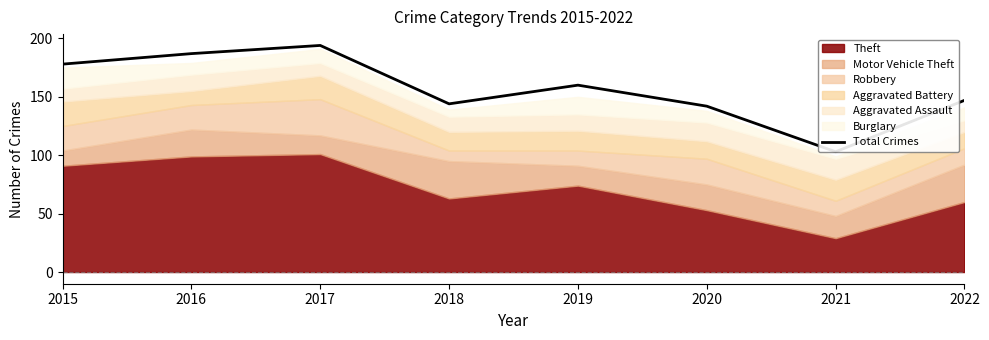

Reading right to left, what are all the values shown in this chart?

147	103	142	160	144	194	187	178